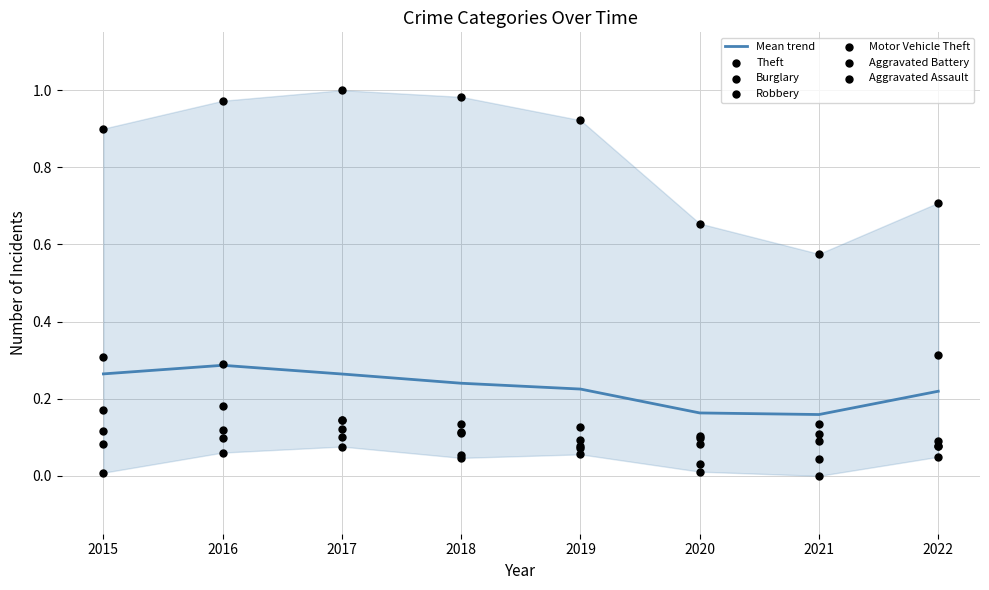

What are all the series names shown in the legend?

Theft, Burglary, Robbery, Motor Vehicle Theft, Aggravated Battery, Aggravated Assault